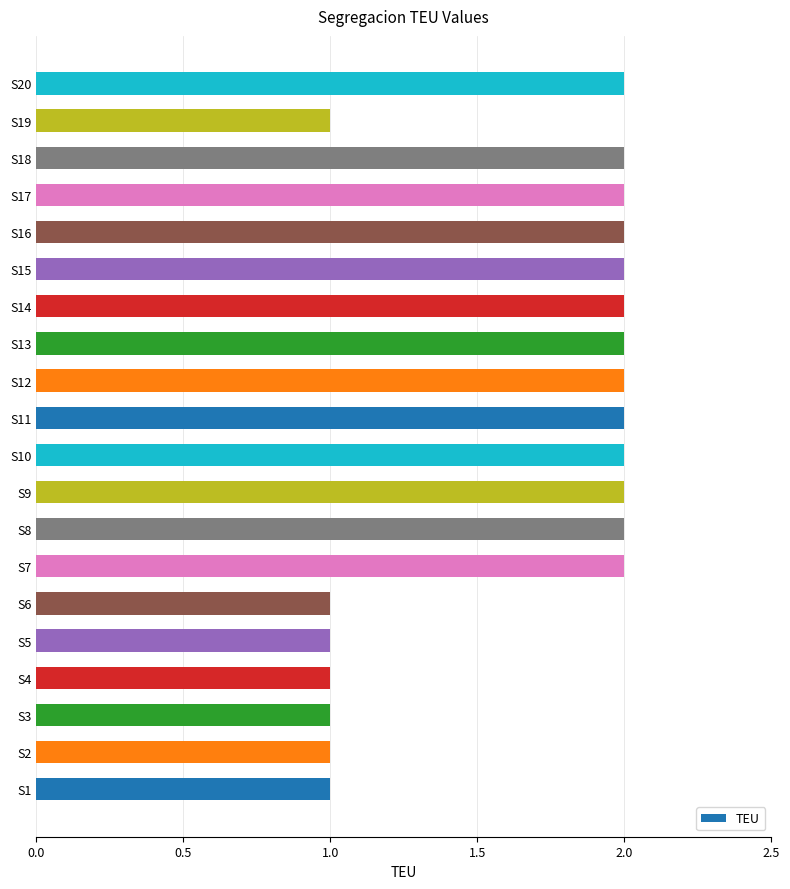

What is the smallest value displayed?

1